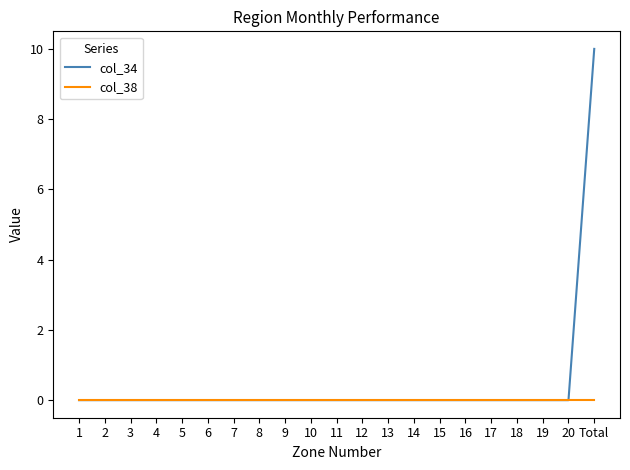

What is the greatest value displayed?

10